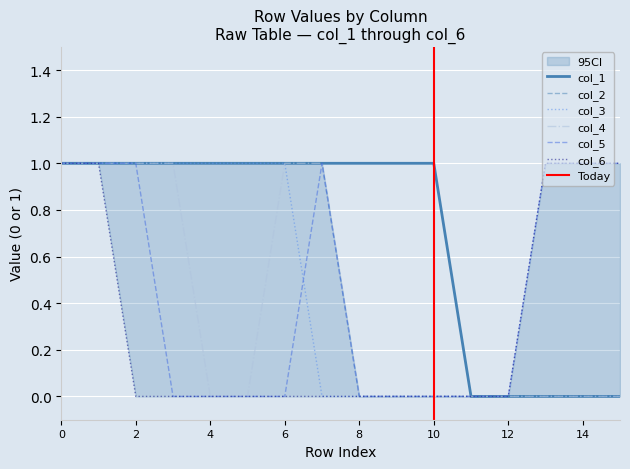

Is it true that col_1 equals 2 at 6?

False